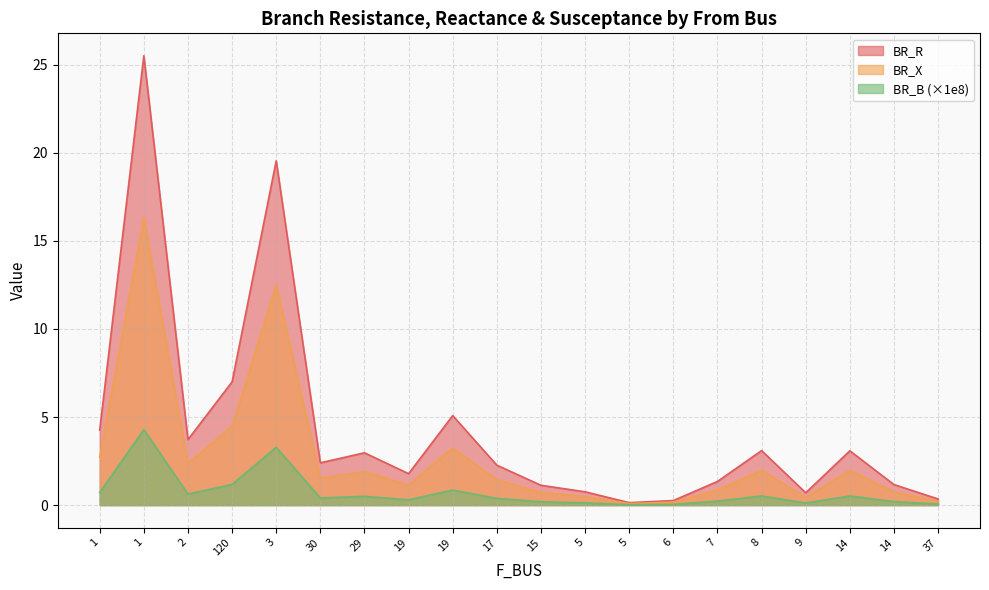

Does the chart have visible grid lines?

Yes